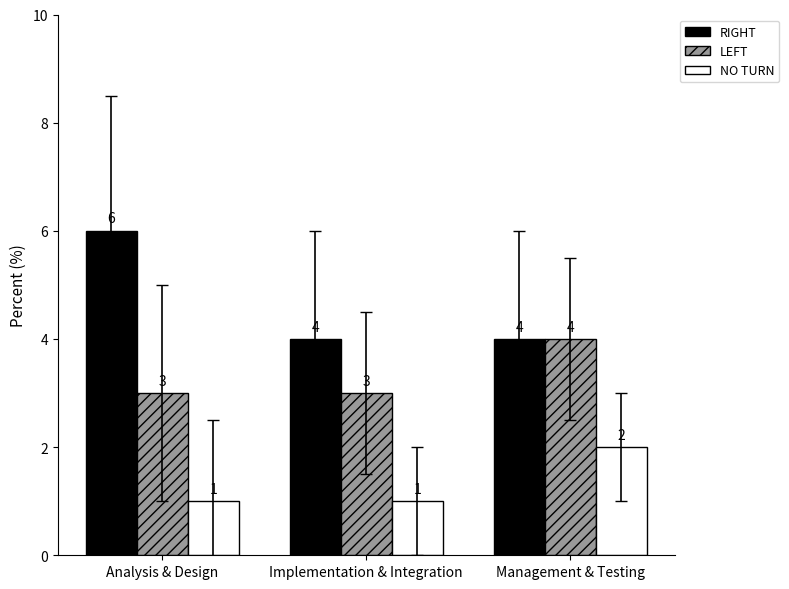

Which series has the widest spread of values?

RIGHT